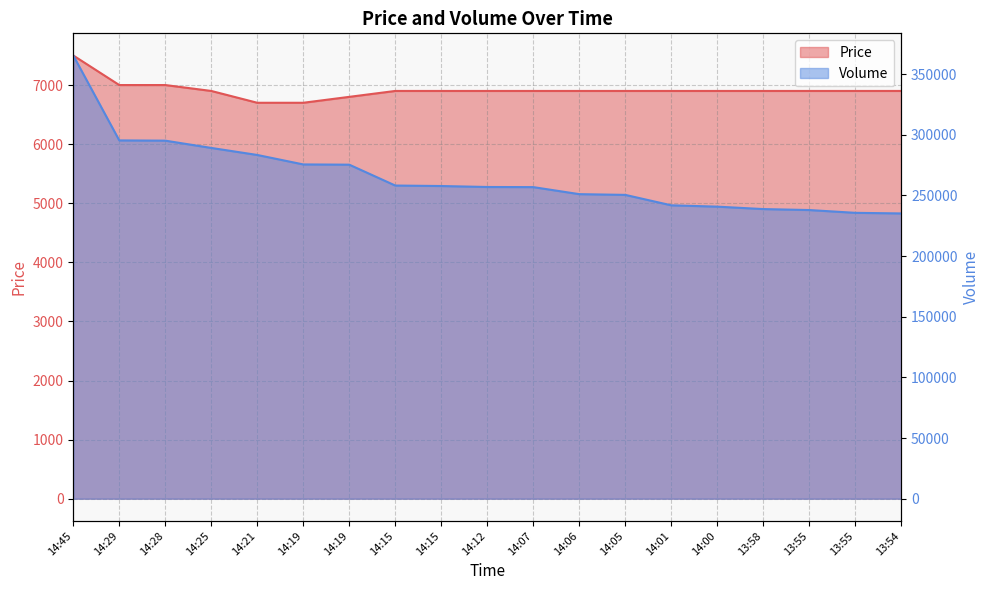

Which series has the largest range (max minus min)?

Volume